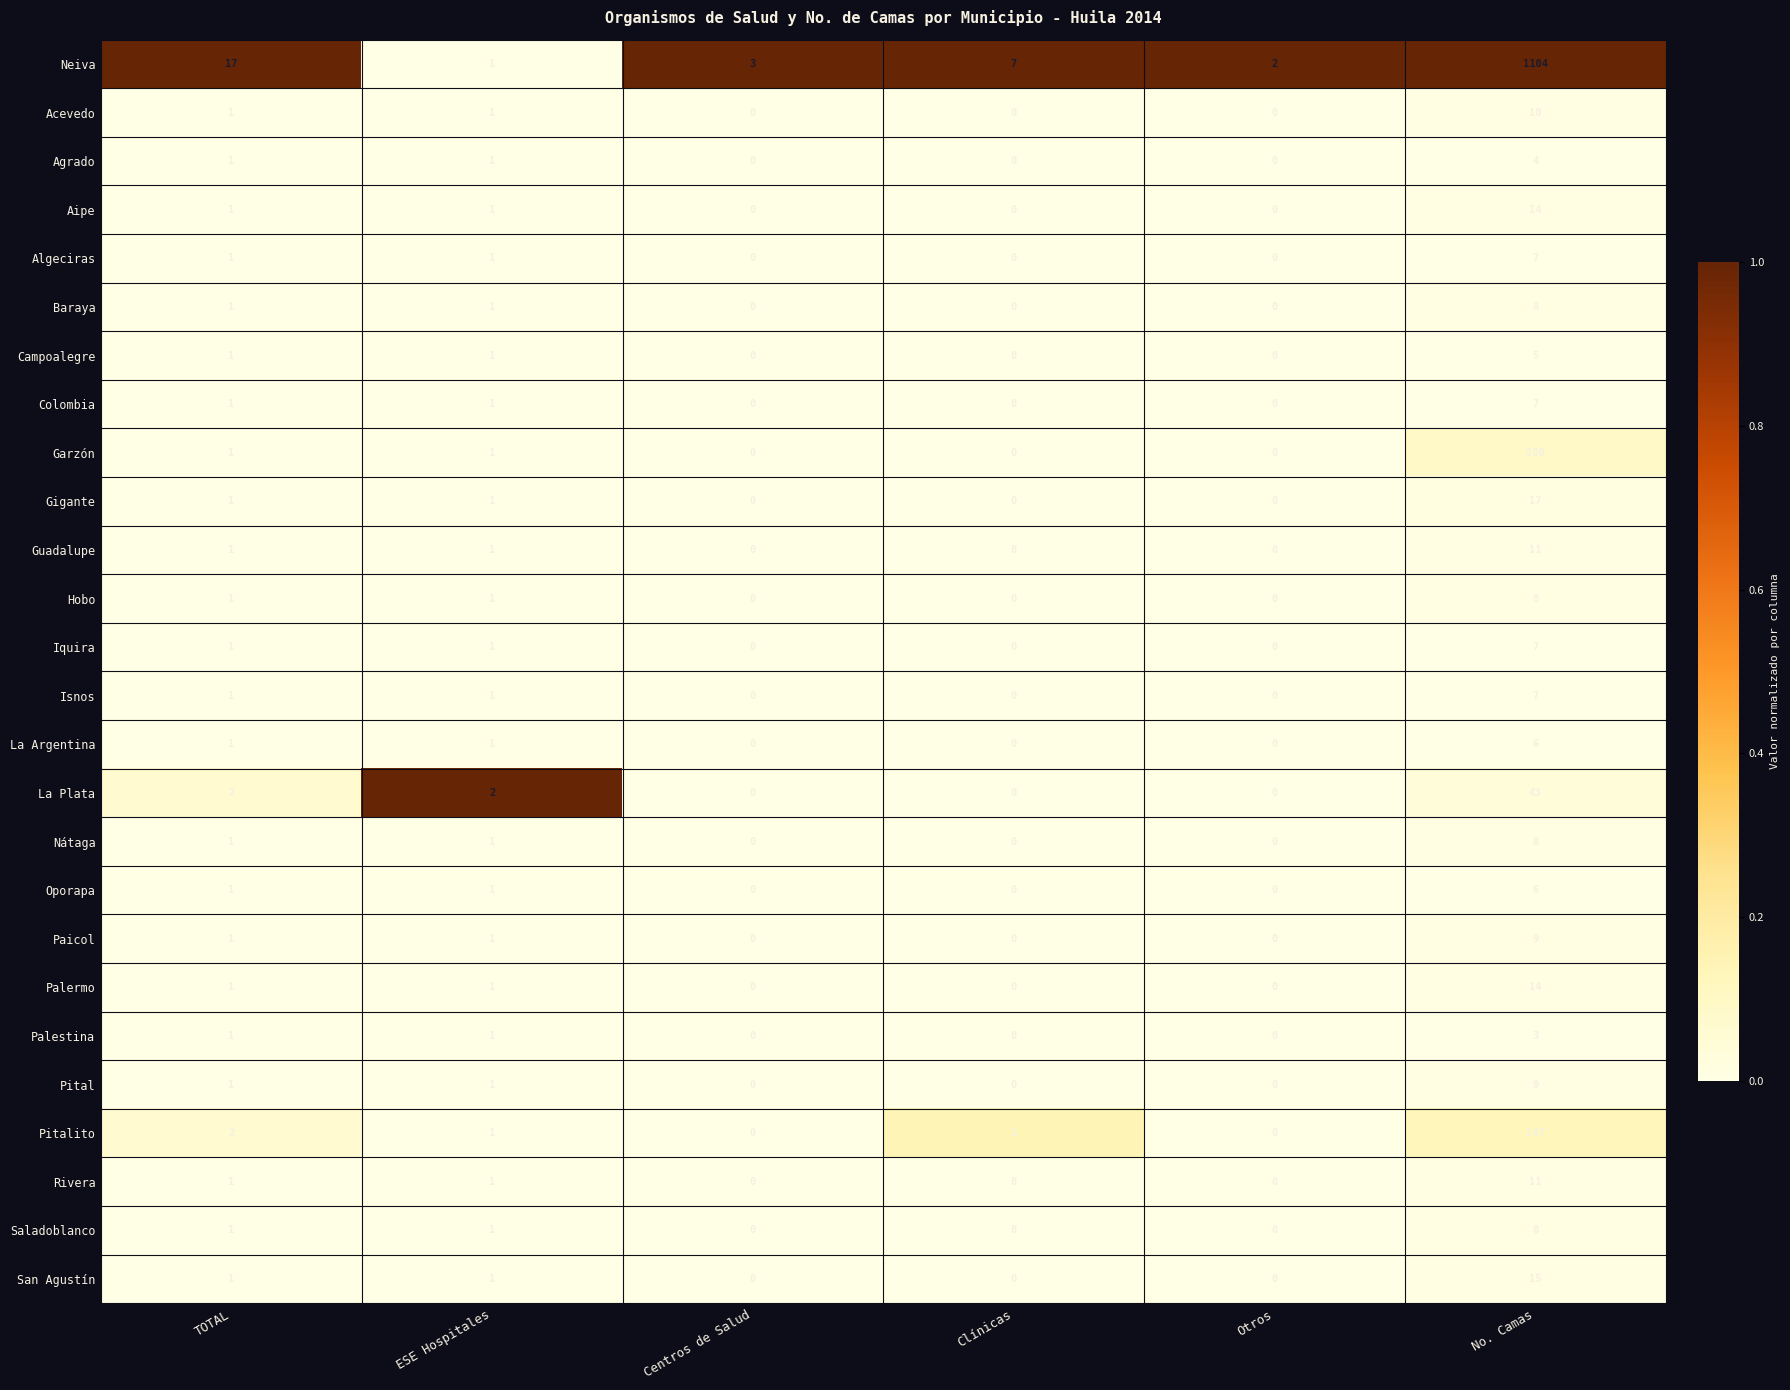

At how many categories does at least one series exceed 0?

6